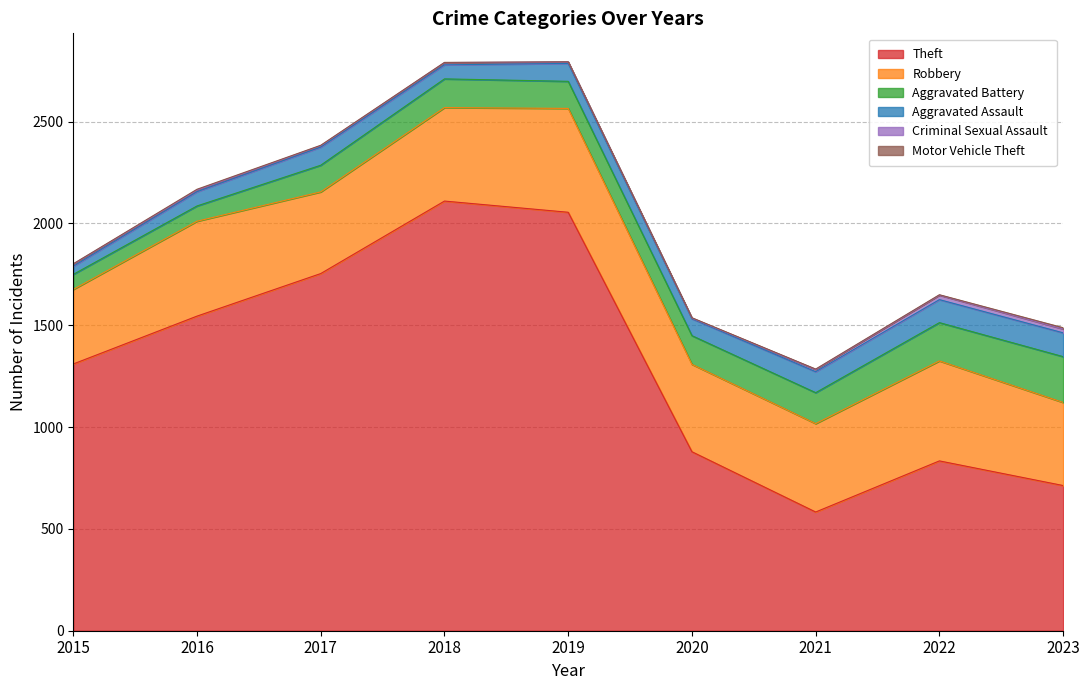

True or false: Robbery and Aggravated Assault intersect in this chart.

False